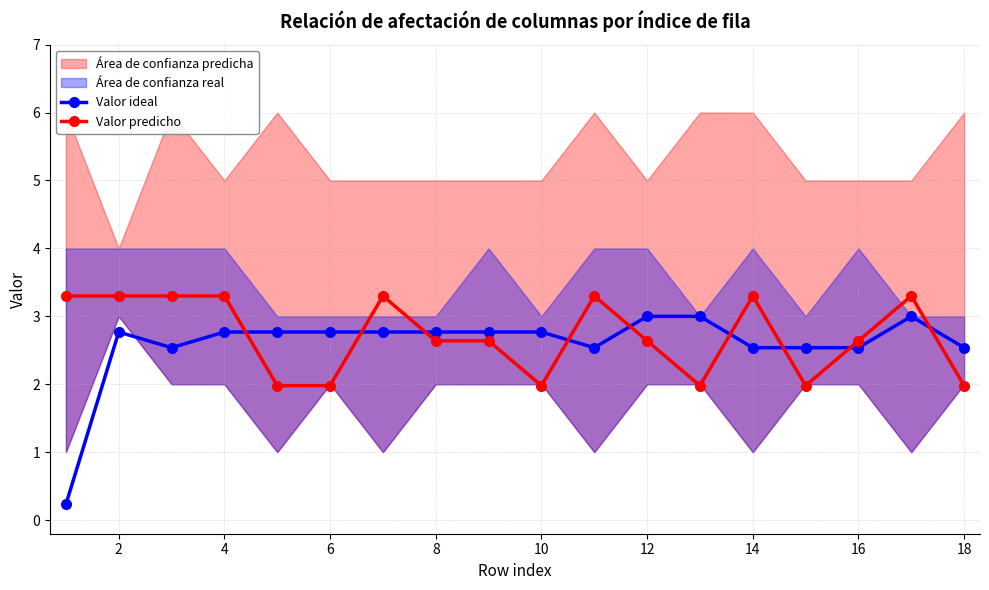

In Valor predicho, how many points are lower than both neighbors (excluding endpoints)?

3